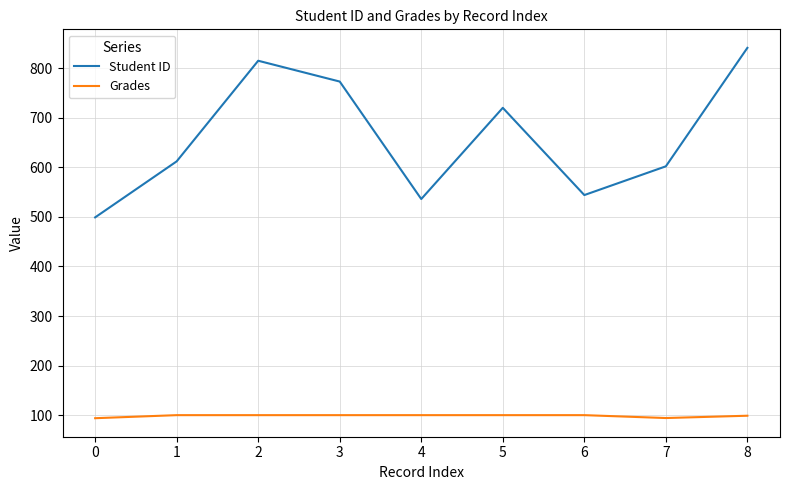

True or false: Student ID and Grades cross at least once.

False